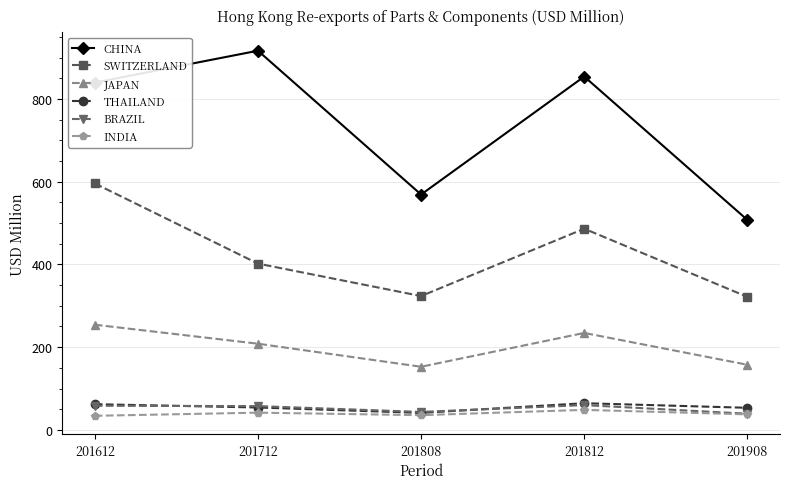

Which label corresponds to the largest value in the chart?

201712